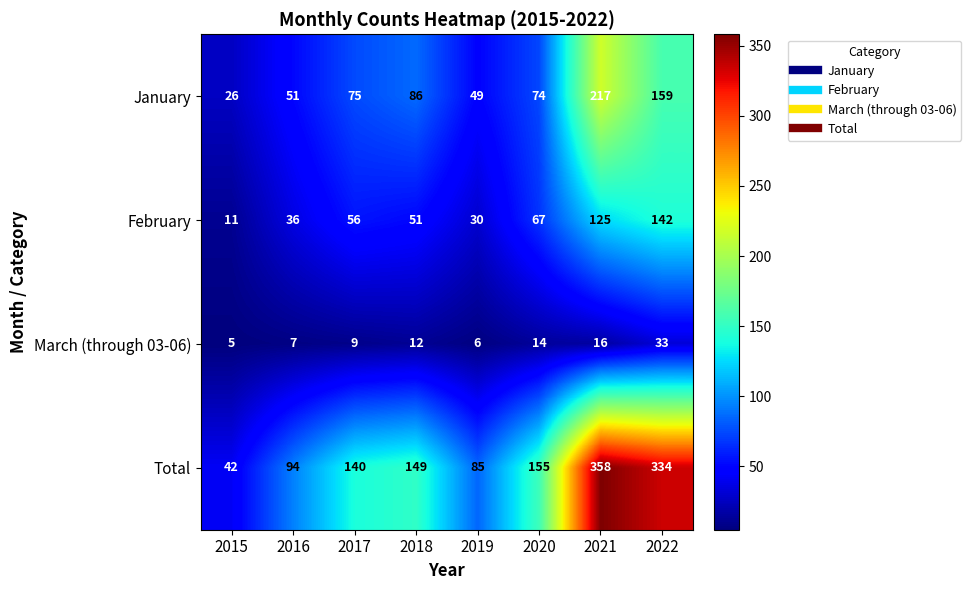

Which series has the widest spread of values?

Total